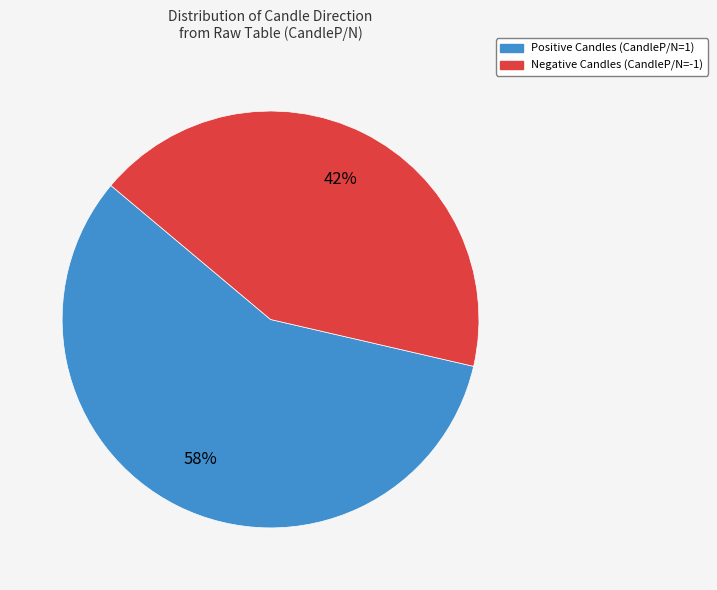

To the nearest percent, what is the average slice percentage?

50%